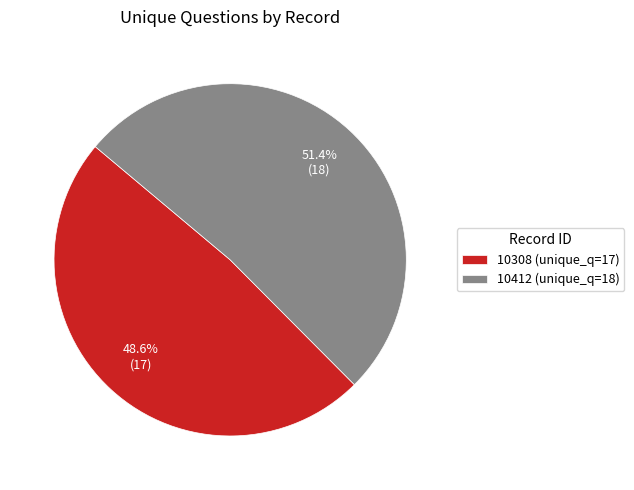

Which category has the smallest portion of the pie?

10308